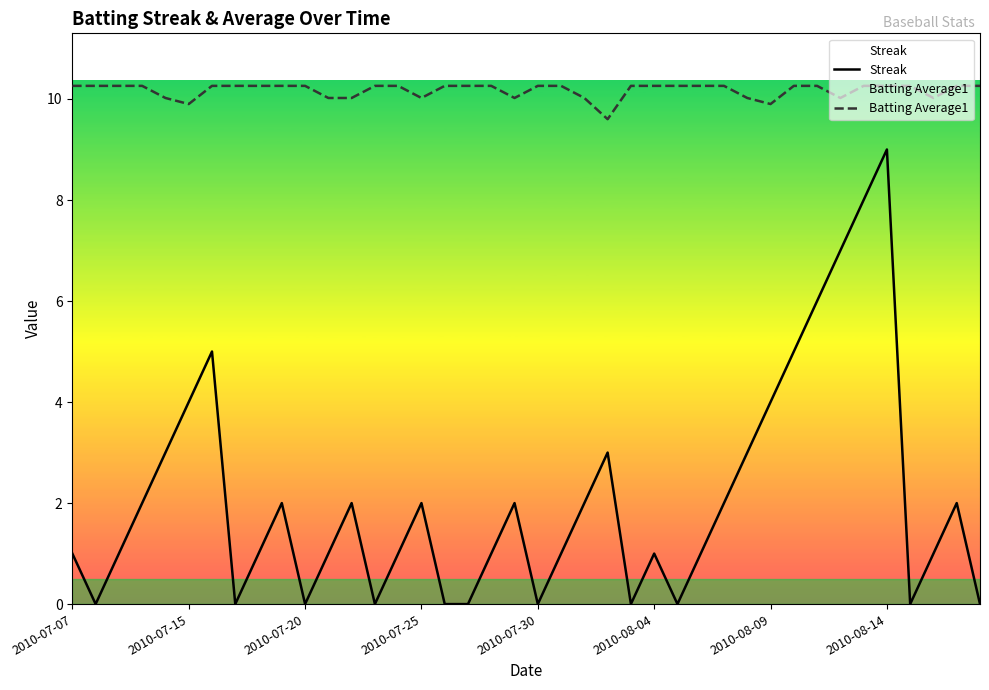

What are all the series names shown in the legend?

Streak, Batting Average1